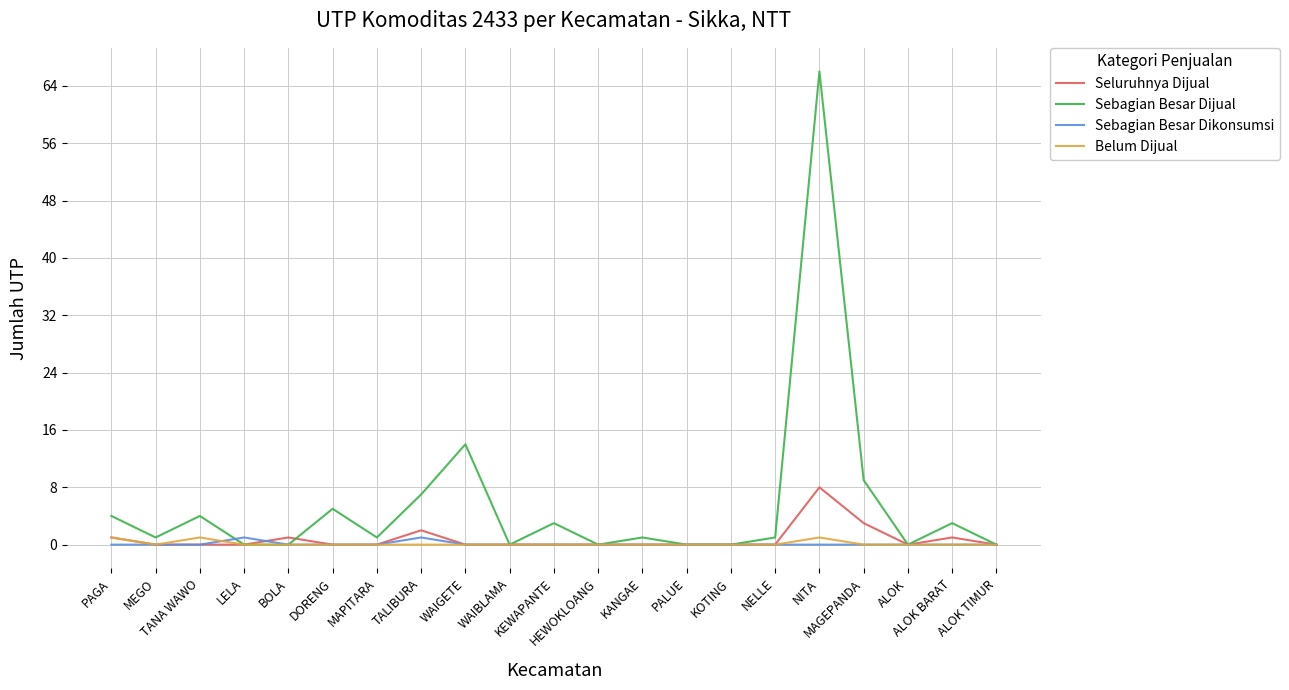

Does the chart display data point markers on the line(s)?

No